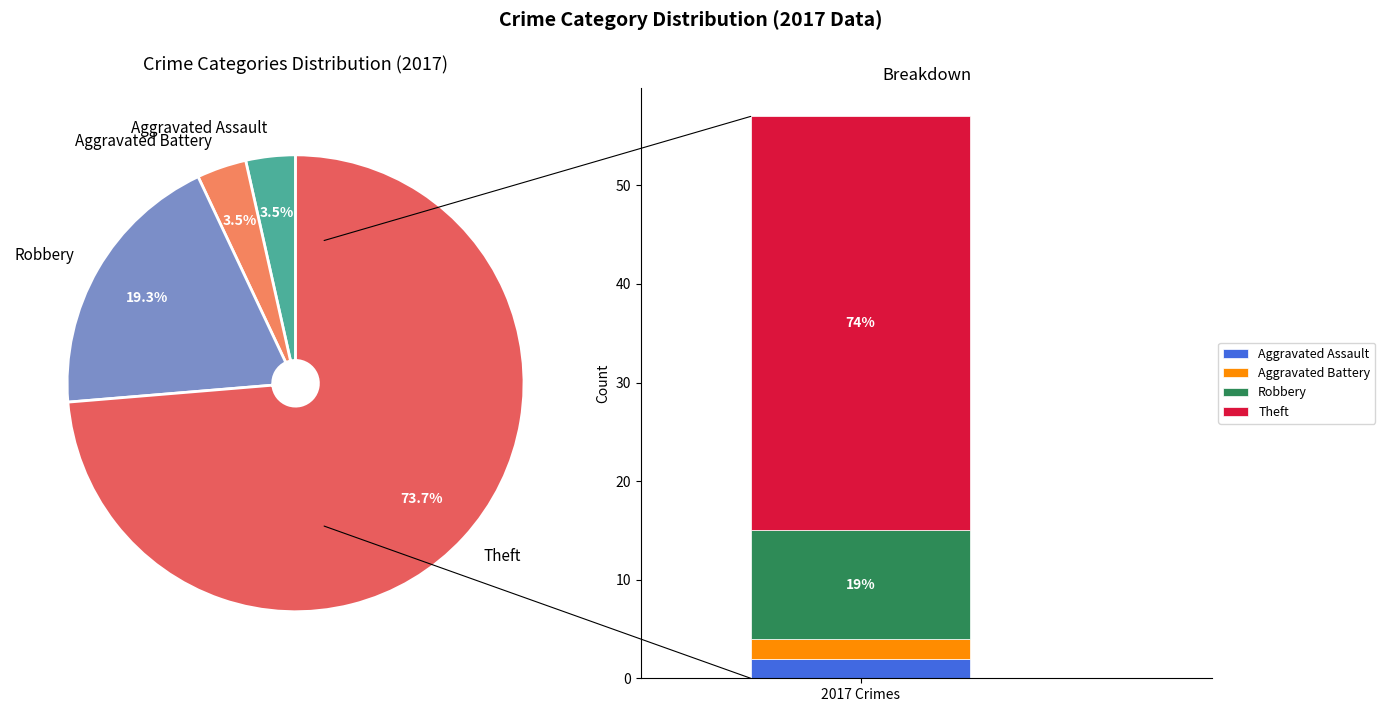

To the nearest percent, what portion does Aggravated Battery represent?

4%